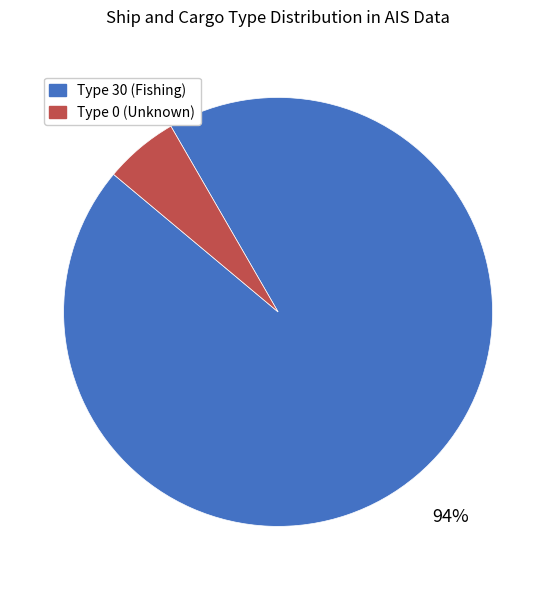

Which slice is the largest?

Type 30 (Fishing)